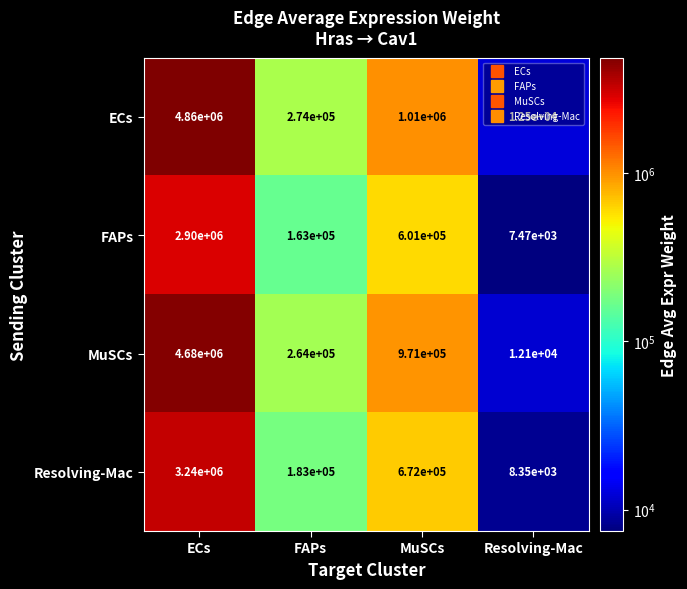

What is the difference between the maximum and minimum values in the MuSCs series?

4667900